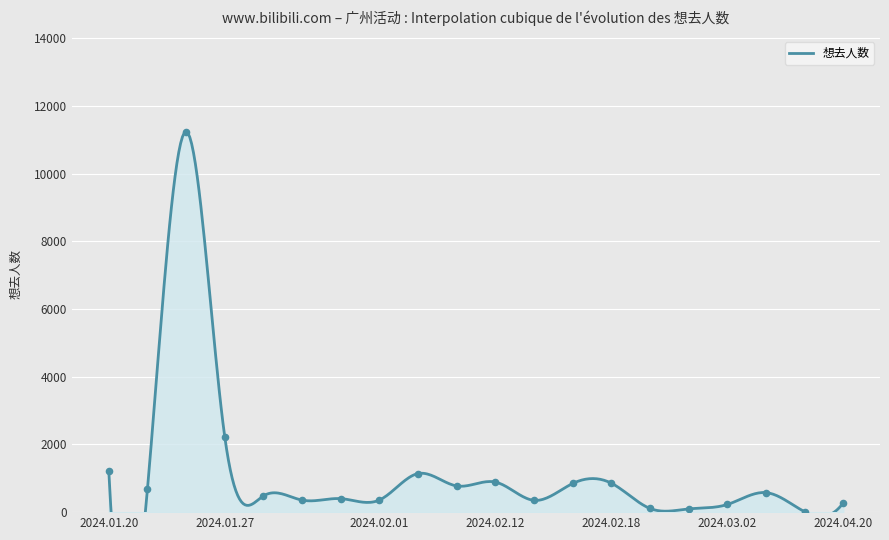

What is the change in value from 2024.02.18 to 2024.02.24?

-746